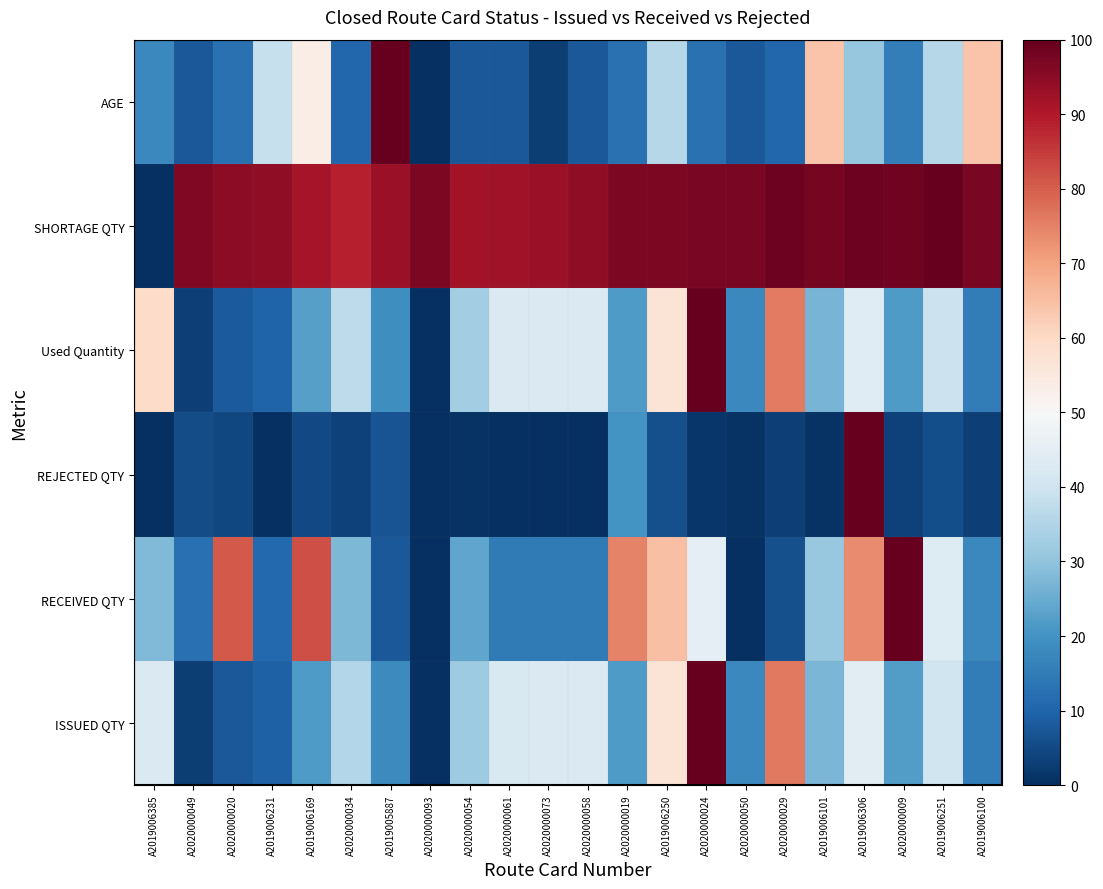

Reading right to left, list all the values displayed in this chart.

ISSUED QTY: A2019006100=15.0	A2019006251=39.9	A2020000009=22.1	A2019006306=44.2	A2019006101=27.0	A2020000029=76.3	A2020000050=18.0	A2020000024=100.0	A2019006250=56.8	A2020000019=21.6	A2020000058=42.2	A2020000073=42.2	A2020000061=41.8	A2020000054=31.7	A2020000093=0.0	A2019005887=18.3	A2020000034=35.5	A2019006169=21.6	A2019006231=9.3	A2020000020=7.6	A2020000049=2.6	A2019006385=42.9
RECEIVED QTY: A2019006100=17.9	A2019006251=43.1	A2020000009=100.0	A2019006306=73.8	A2019006101=31.0	A2020000029=6.2	A2020000050=0.3	A2020000024=45.2	A2019006250=64.8	A2020000019=75.0	A2020000058=14.7	A2020000073=14.7	A2020000061=14.6	A2020000054=23.7	A2020000093=0.0	A2019005887=7.7	A2020000034=27.5	A2019006169=82.2	A2019006231=10.9	A2020000020=80.9	A2020000049=12.3	A2019006385=27.9
REJECTED QTY: A2019006100=2.8	A2019006251=5.7	A2020000009=3.2	A2019006306=100.0	A2019006101=0.6	A2020000029=3.0	A2020000050=0.5	A2020000024=1.5	A2019006250=6.2	A2020000019=20.2	A2020000058=0.0	A2020000073=0.0	A2020000061=0.2	A2020000054=0.6	A2020000093=0.0	A2019005887=6.7	A2020000034=3.5	A2019006169=4.9	A2019006231=0.0	A2020000020=4.4	A2020000049=5.4	A2019006385=0.0
Used Quantity: A2019006100=15.0	A2019006251=39.4	A2020000009=21.9	A2019006306=43.9	A2019006101=26.9	A2020000029=76.0	A2020000050=17.9	A2020000024=100.0	A2019006250=56.8	A2020000019=21.6	A2020000058=42.7	A2020000073=42.9	A2020000061=42.7	A2020000054=32.6	A2020000093=0.0	A2019005887=19.0	A2020000034=36.9	A2019006169=22.6	A2019006231=9.8	A2020000020=8.0	A2020000049=2.8	A2019006385=59.5
SHORTAGE QTY: A2019006100=97.5	A2019006251=100.0	A2020000009=98.5	A2019006306=99.2	A2019006101=98.0	A2020000029=99.2	A2020000050=97.6	A2020000024=97.6	A2019006250=97.2	A2020000019=97.1	A2020000058=94.3	A2020000073=93.2	A2020000061=92.5	A2020000054=92.0	A2020000093=97.0	A2019005887=93.1	A2020000034=89.0	A2019006169=91.7	A2019006231=94.5	A2020000020=94.8	A2020000049=96.1	A2019006385=0.0
AGE: A2019006100=64.1	A2019006251=35.9	A2020000009=15.4	A2019006306=30.8	A2019006101=64.1	A2020000029=10.3	A2020000050=7.7	A2020000024=12.8	A2019006250=35.9	A2020000019=12.8	A2020000058=7.7	A2020000073=2.6	A2020000061=7.7	A2020000054=7.7	A2020000093=0.0	A2019005887=100.0	A2020000034=10.3	A2019006169=53.8	A2019006231=38.5	A2020000020=12.8	A2020000049=7.7	A2019006385=17.9